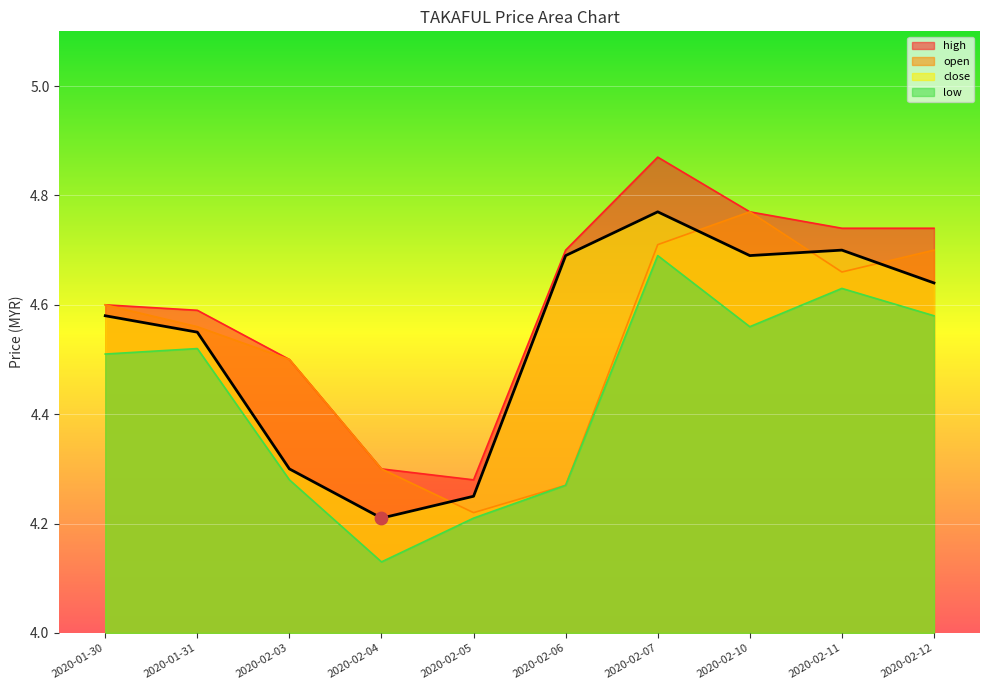

Between 2020-02-10 and 2020-02-07, which is larger?

2020-02-07